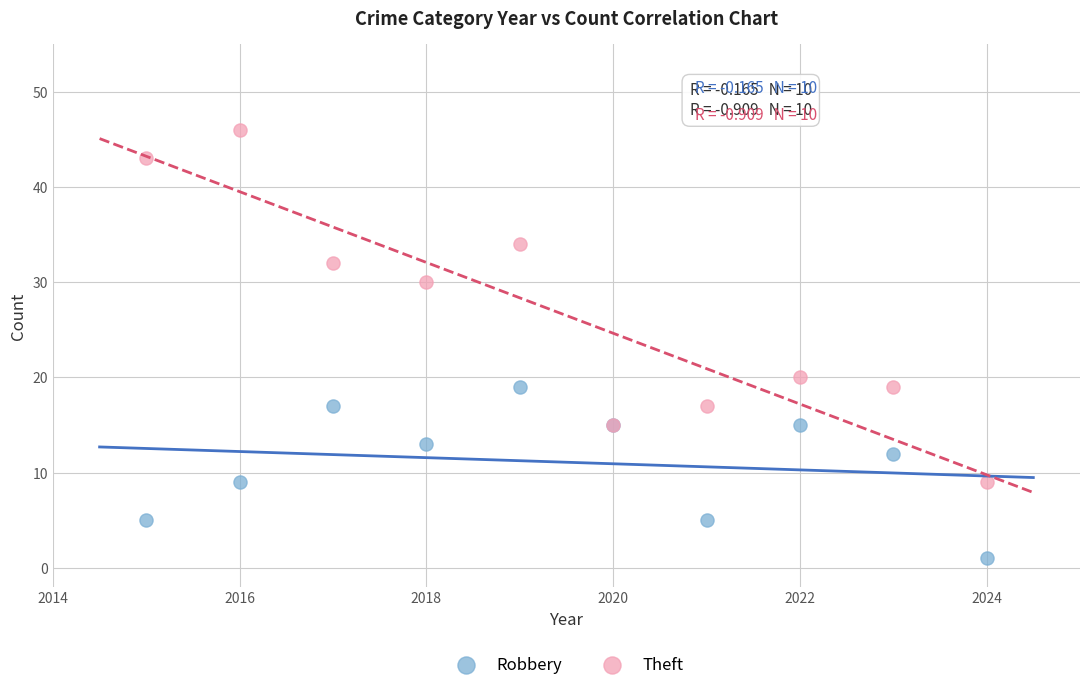

Which series has the largest Y range (max minus min)?

Theft